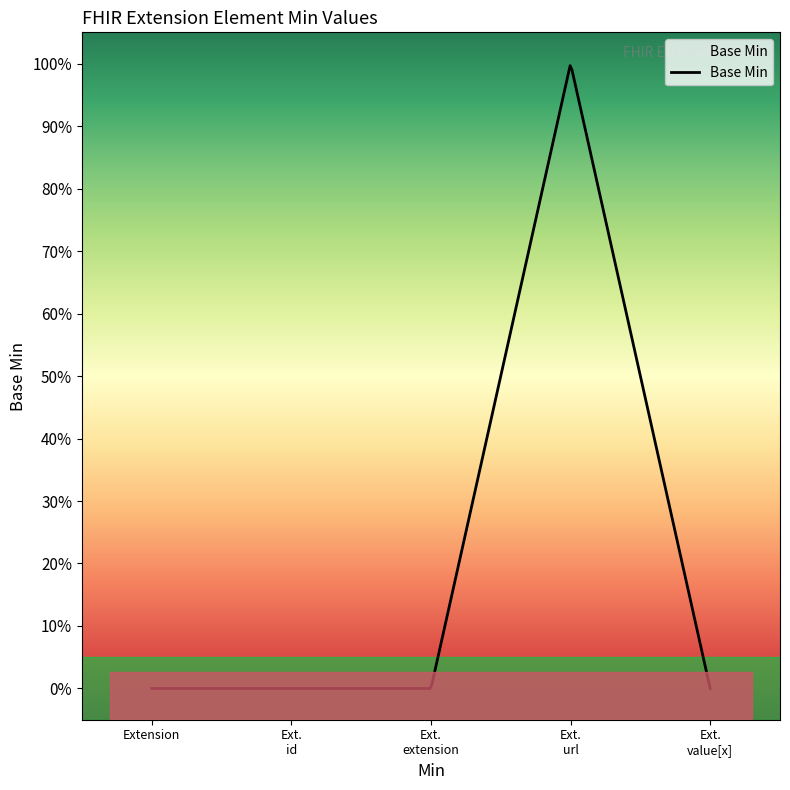

Reading left to right, what are all the values shown in this chart?

0	0	0	1	0